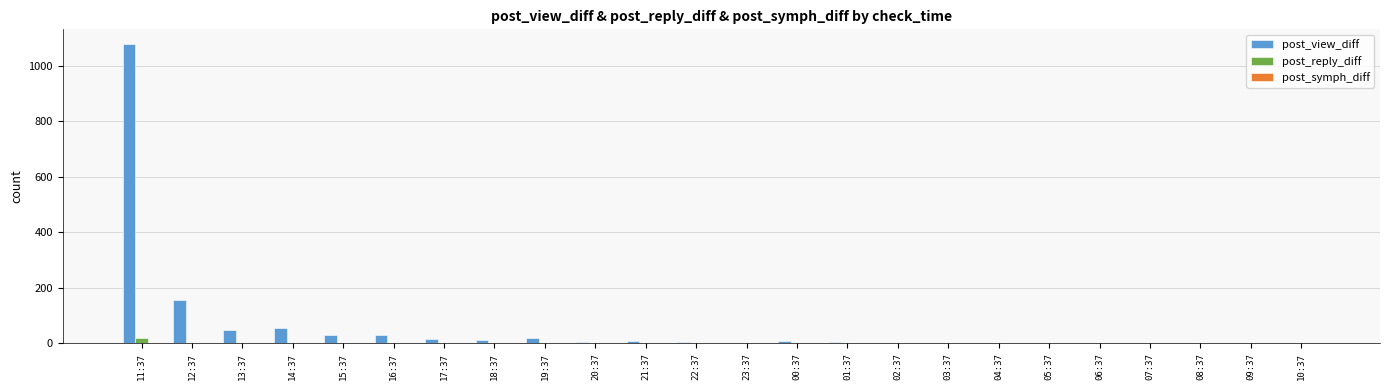

Which label corresponds to the largest value in the chart?

11:37